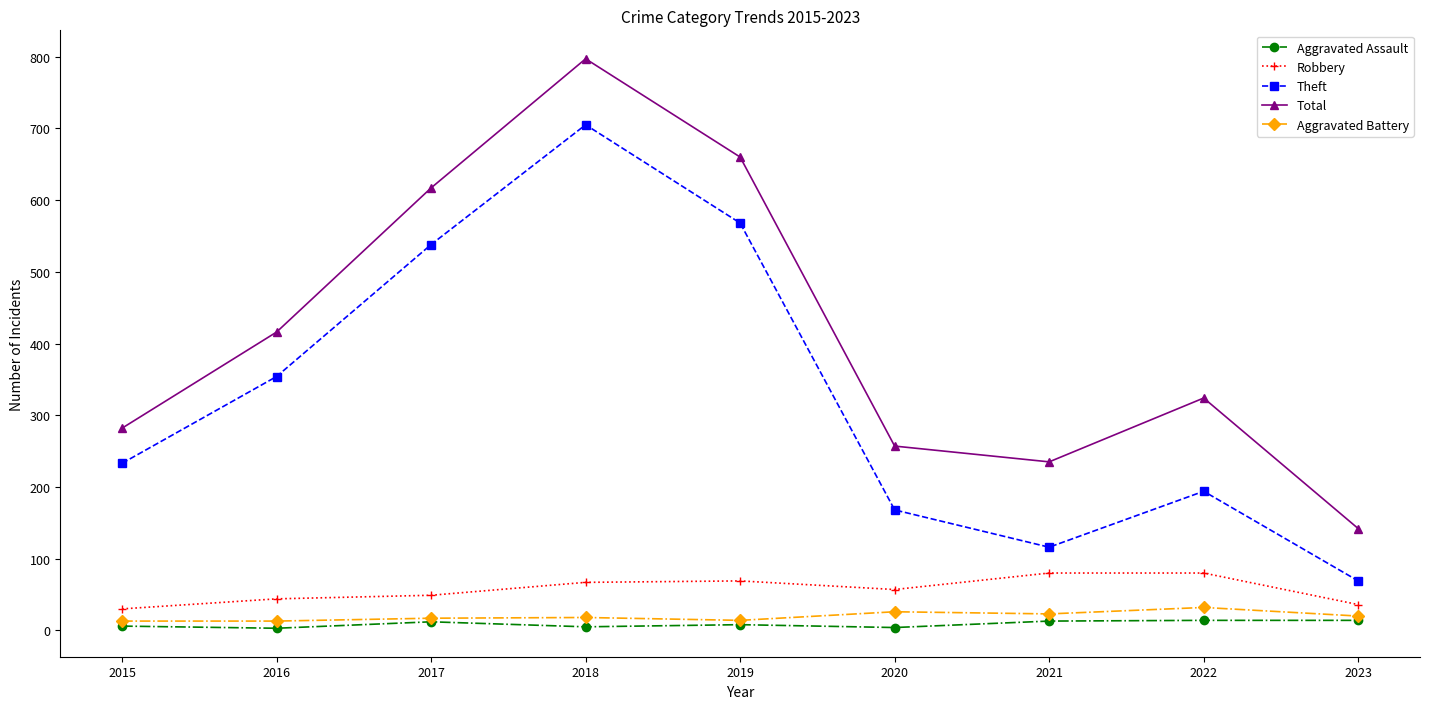

Which category has the highest value across all series?

2018